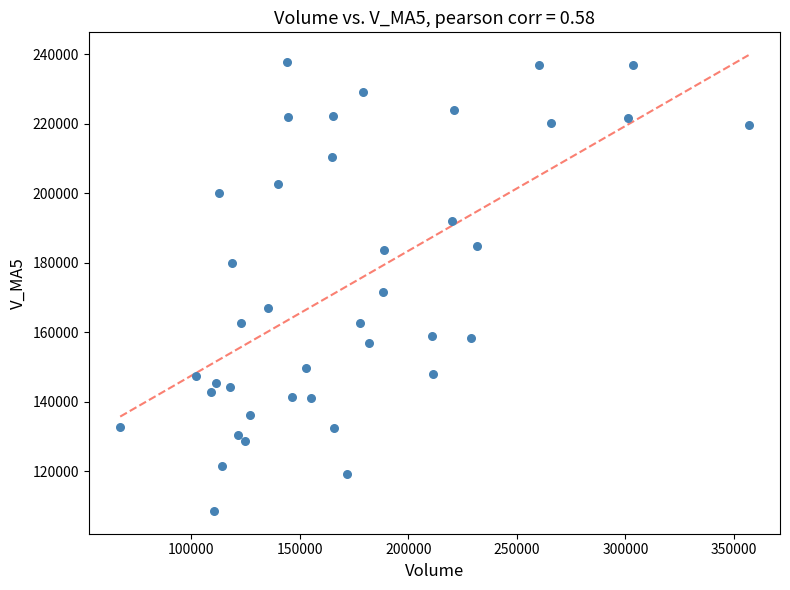

What Y value in the scatter plot is closest to 173104?

171444.8